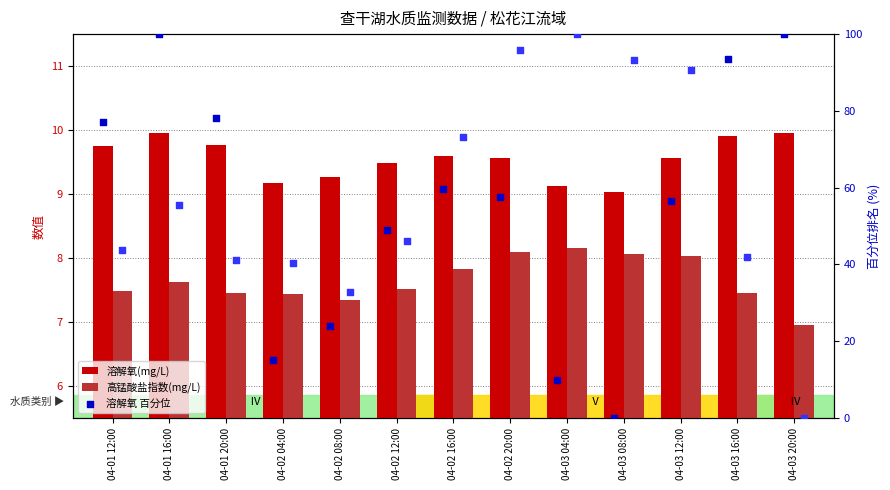

What are all the series names shown in the legend?

溶解氧(mg/L), 高锰酸盐指数(mg/L), 溶解氧 百分位, 高锰酸盐 百分位